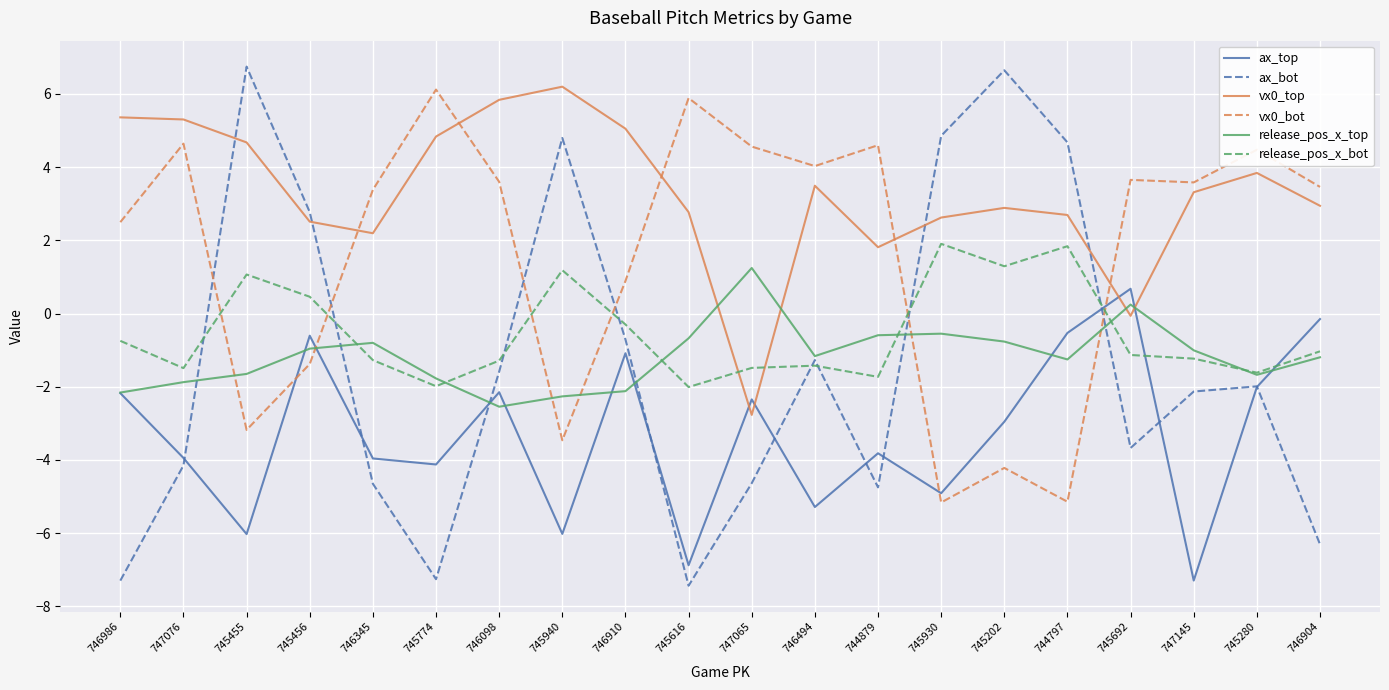

The ax_bot series shows -7.4 at 745616. True or false?

True